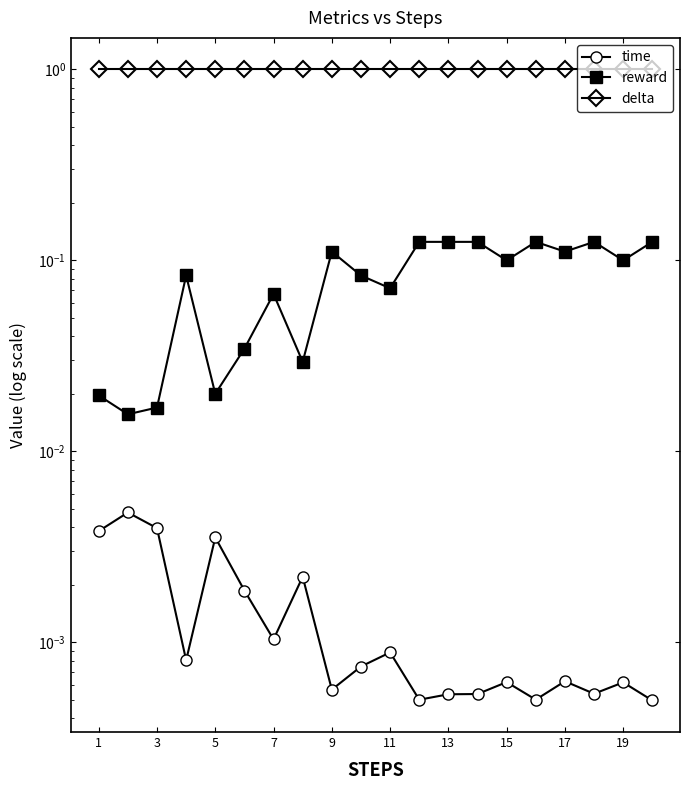

What are all the series names shown in the legend?

time, reward, delta